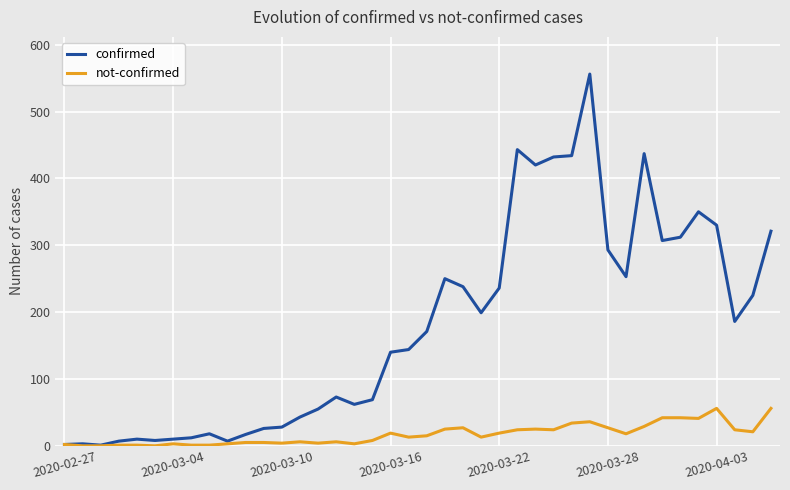

List the series in order of their overall mean, highest first.

confirmed, not-confirmed